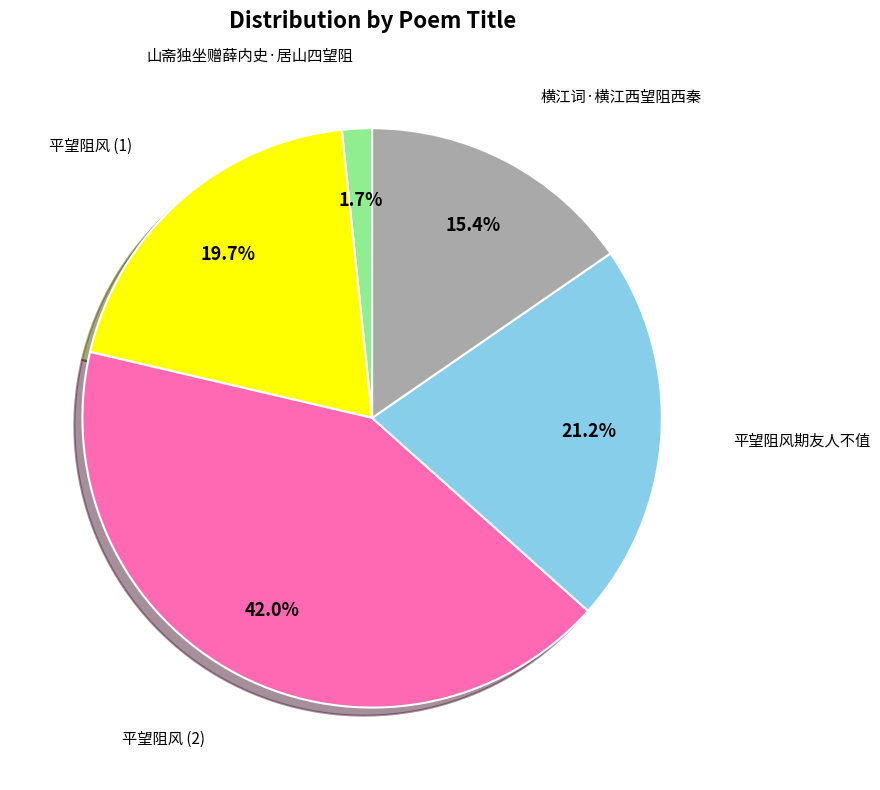

Is there a majority slice in this chart?

No